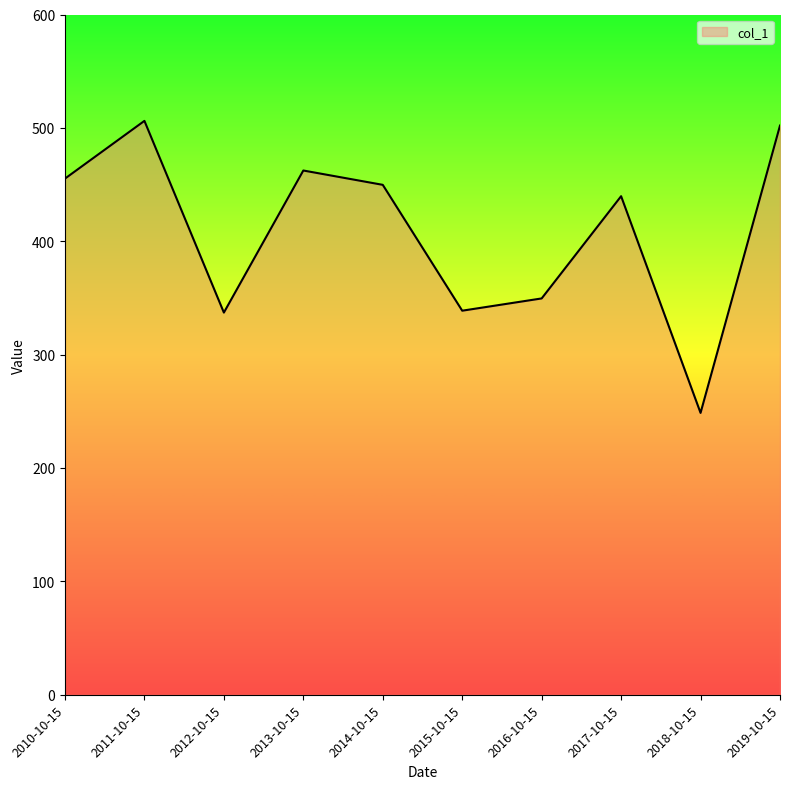

Which label corresponds to the smallest value in the chart?

2018-10-15